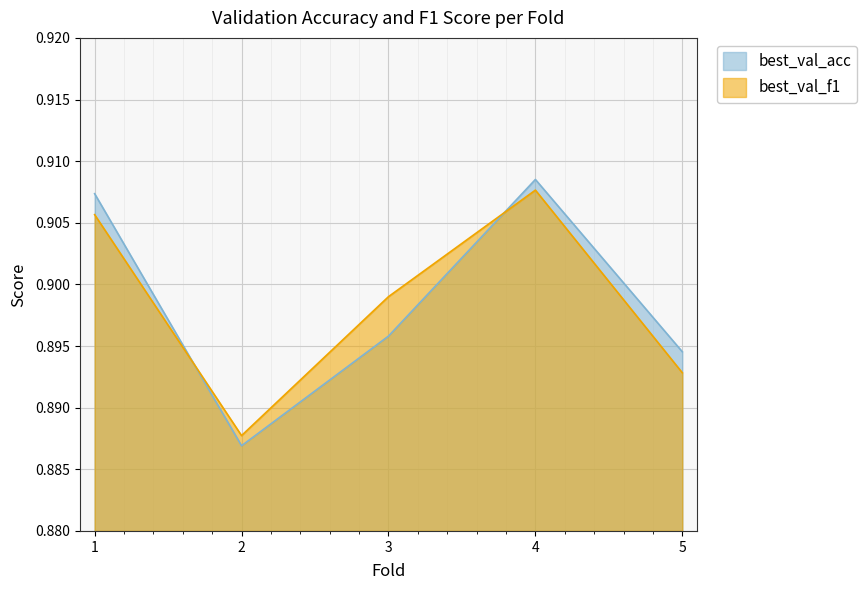

True or false: best_val_acc has more than 1 points higher than both neighbors.

False